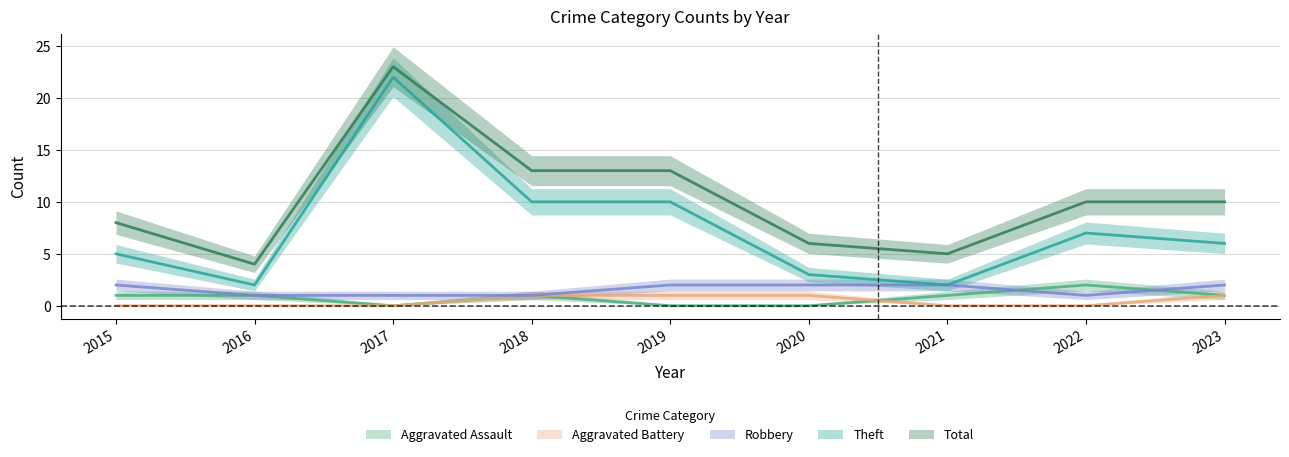

At which category is the sum across all series the highest?

2017